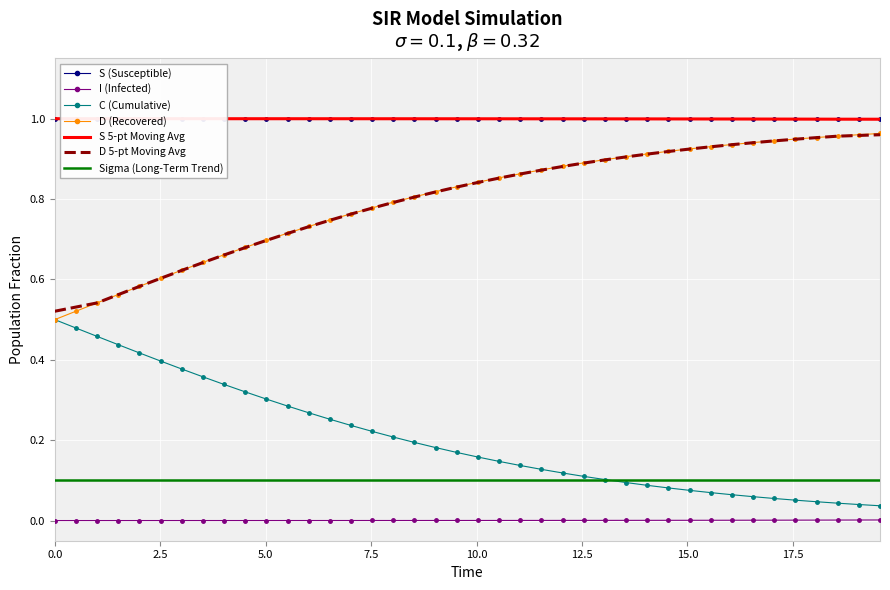

At how many categories does at least one series exceed 0?

40